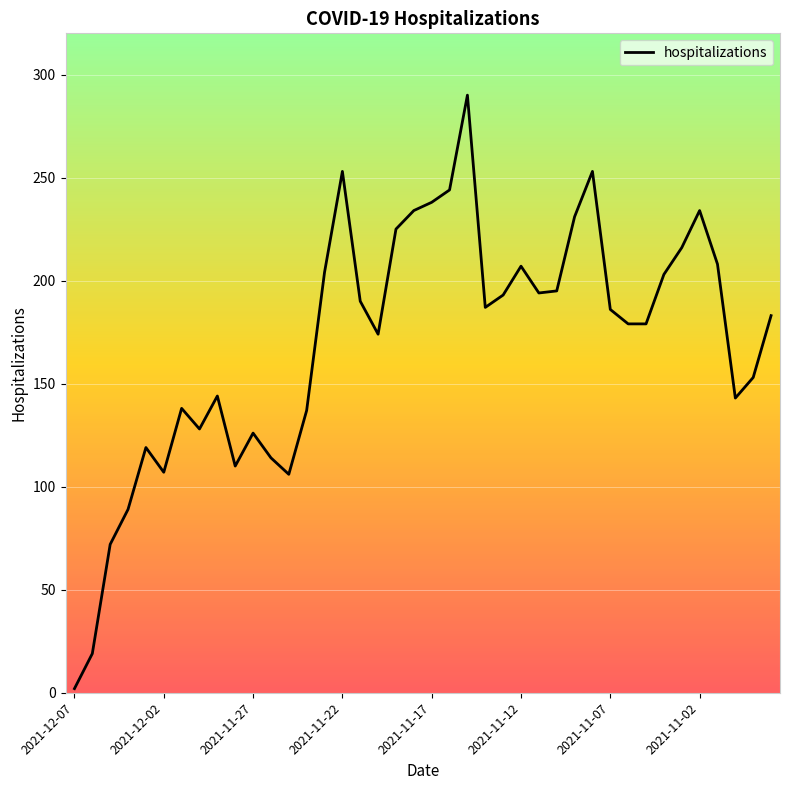

What is the difference between the second highest and minimum values?

251